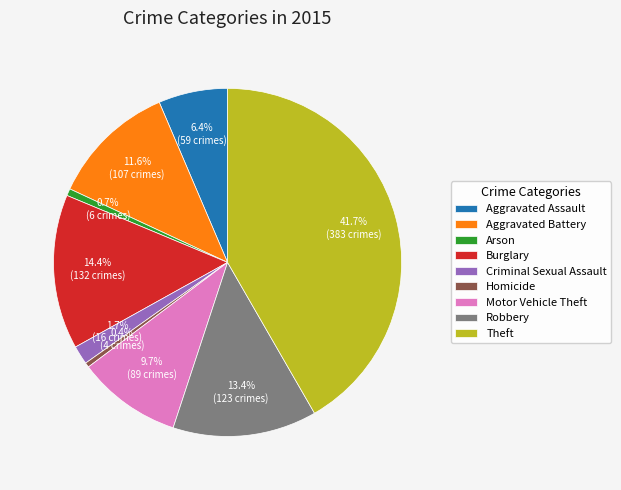

Which has a higher value, Homicide or Burglary?

Burglary